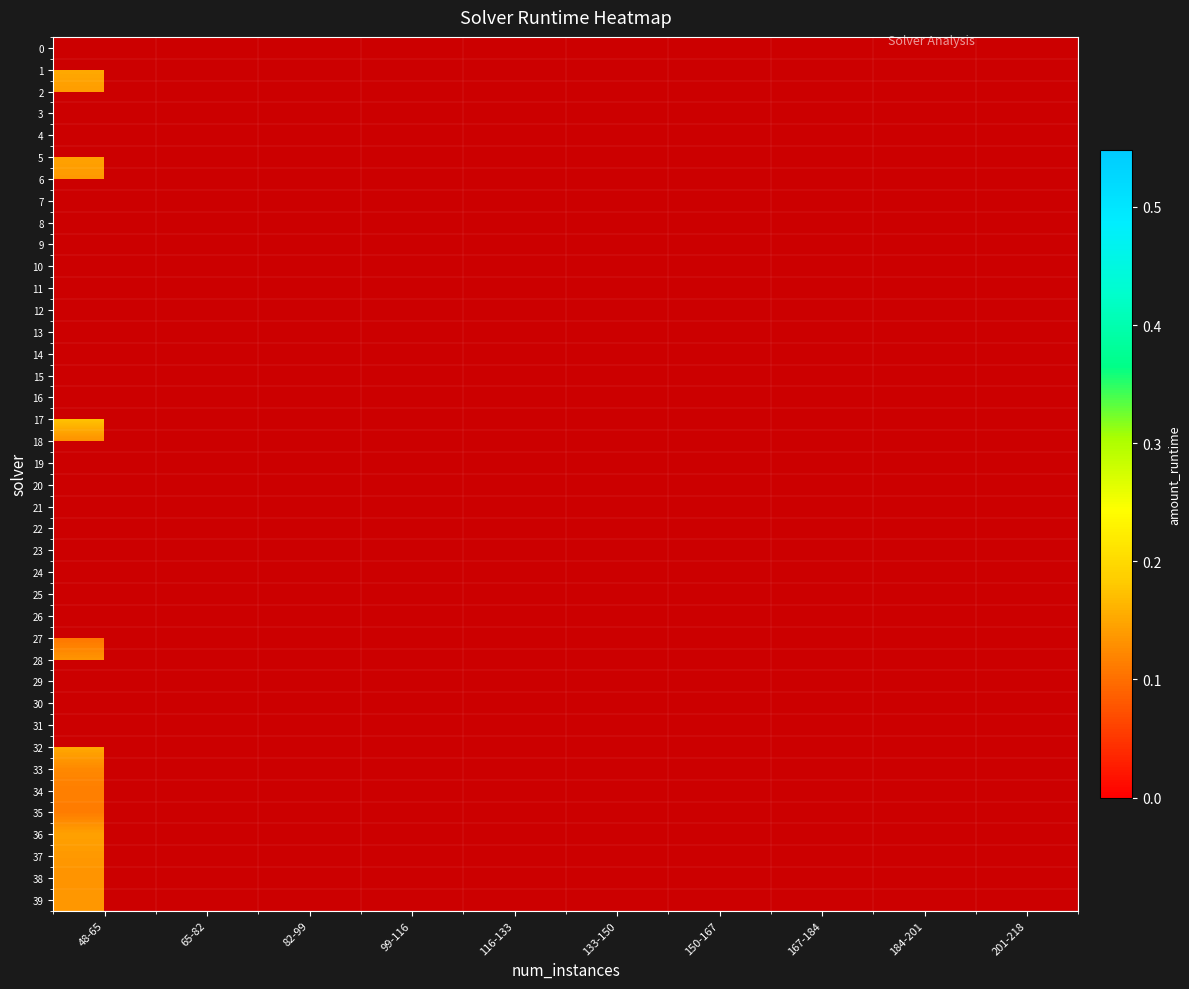

Rank the series at 82-99 from highest to lowest value.

20, 21, 22, 23, 24, 25, 26, 27, 28, 29, 30, 31, 32, 33, 34, 35, 36, 37, 38, 39, 0, 1, 2, 3, 4, 5, 6, 7, 8, 9, 10, 11, 12, 13, 14, 15, 16, 17, 18, 19